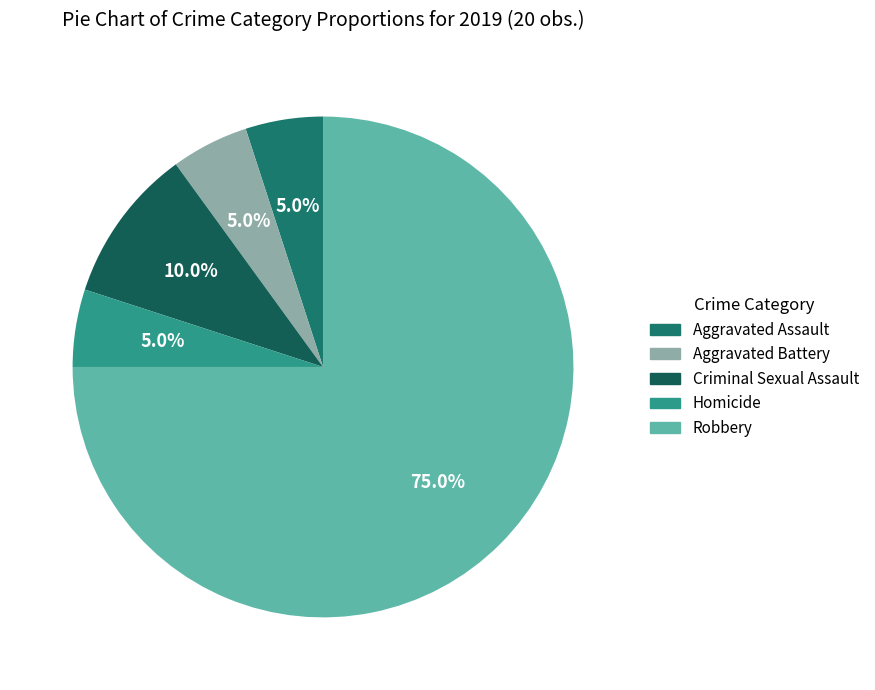

Rank the categories by value from highest to lowest.

Robbery, Criminal Sexual Assault, Aggravated Assault, Aggravated Battery, Homicide